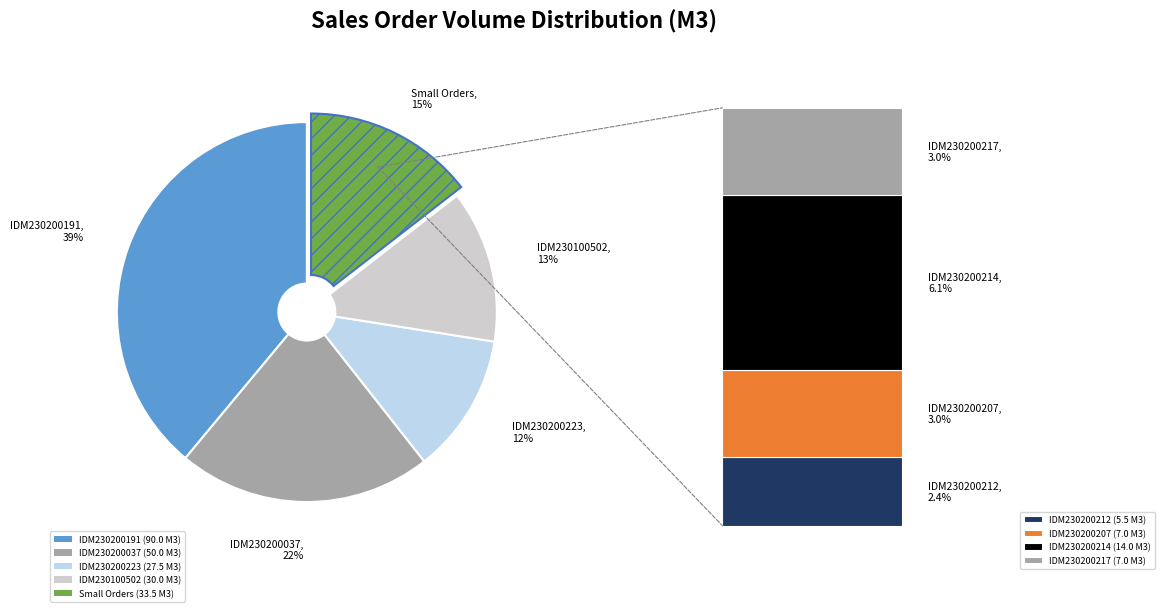

Which slice is the largest?

IDM230200191 (90.0 M3)